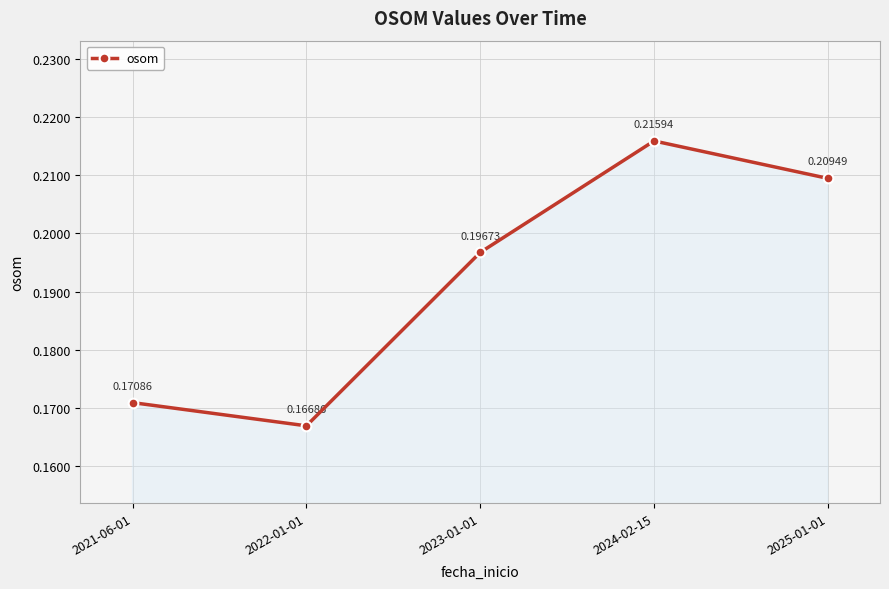

What is the label of the 2nd point from the right?

2024-02-15